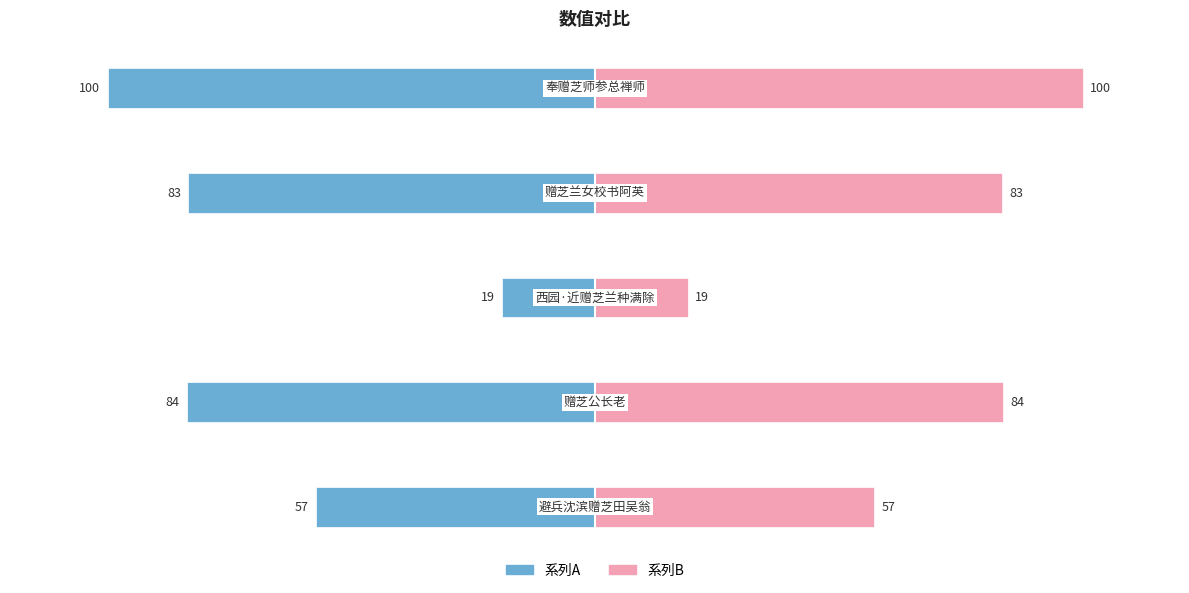

What are all the series names shown in the legend?

系列A, 系列B